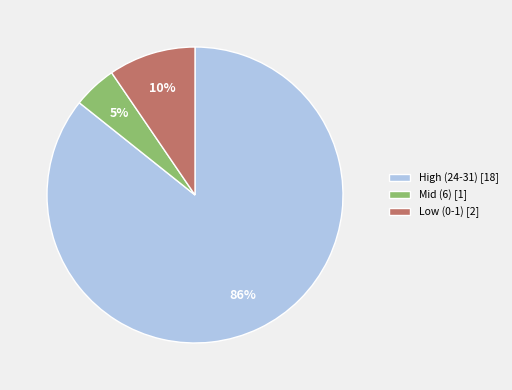

The Low (0-1) [2] slice represents 10% of the pie. True or false?

True